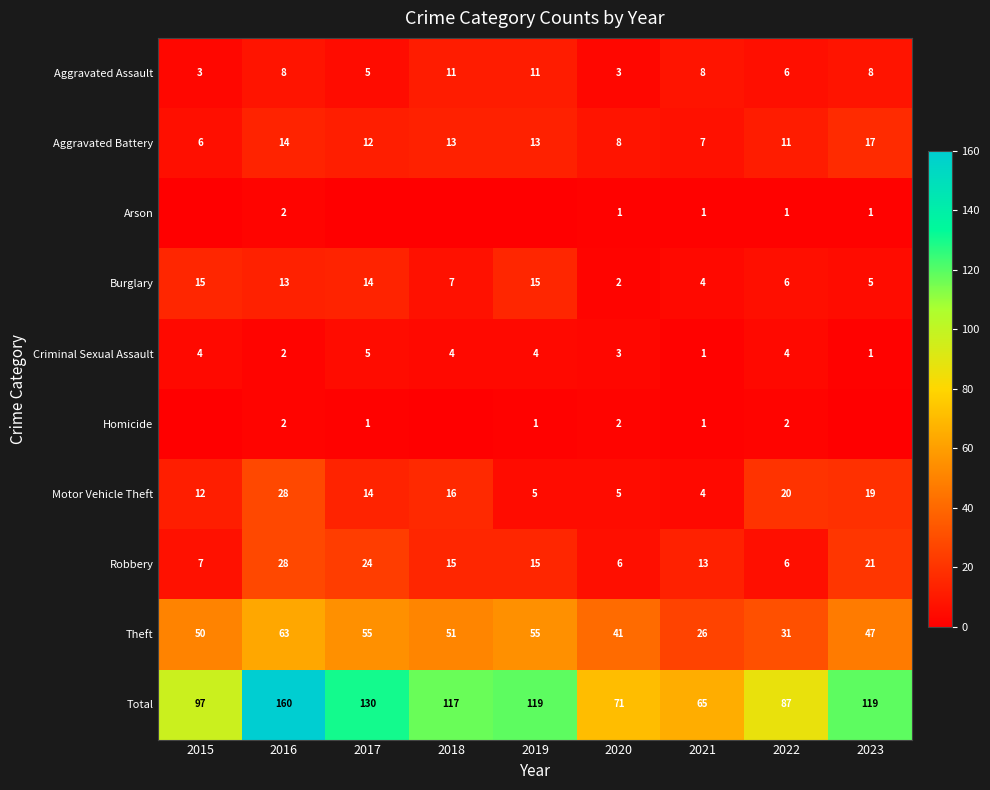

Count the number of categories in the chart.

9